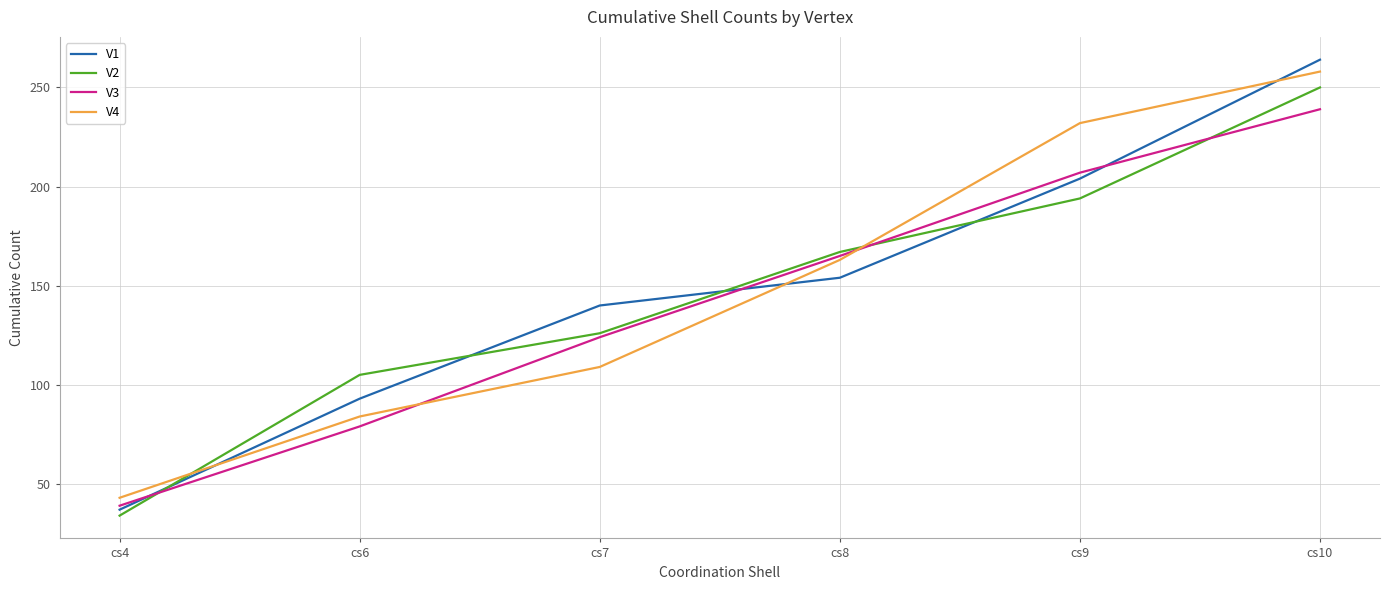

Is the value of V2 at cs9 greater than the value of V4 at cs9?

No